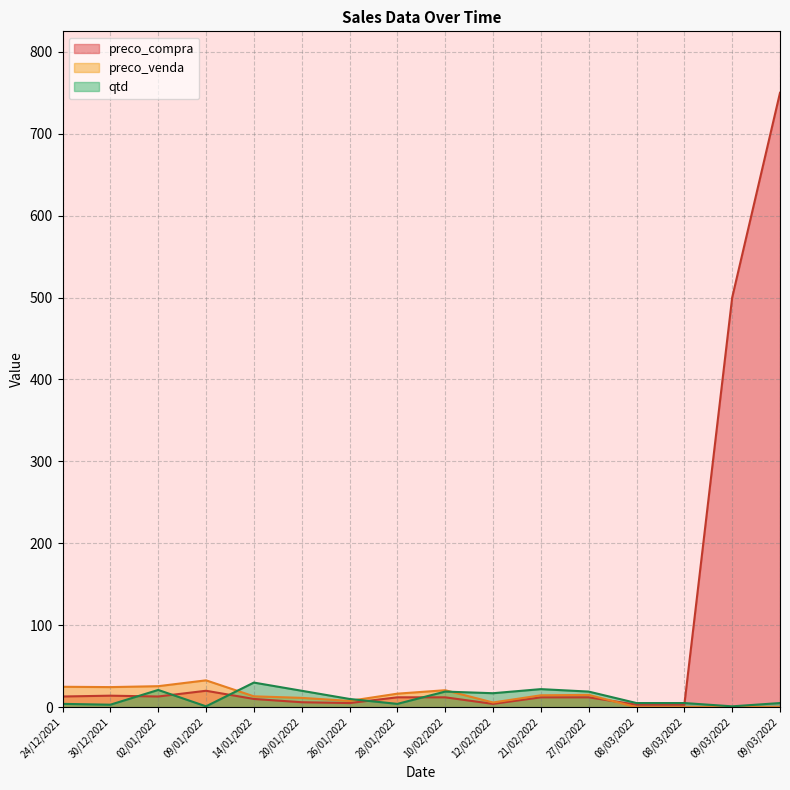

List the series in order of their peak value, highest first.

preco_compra, preco_venda, qtd